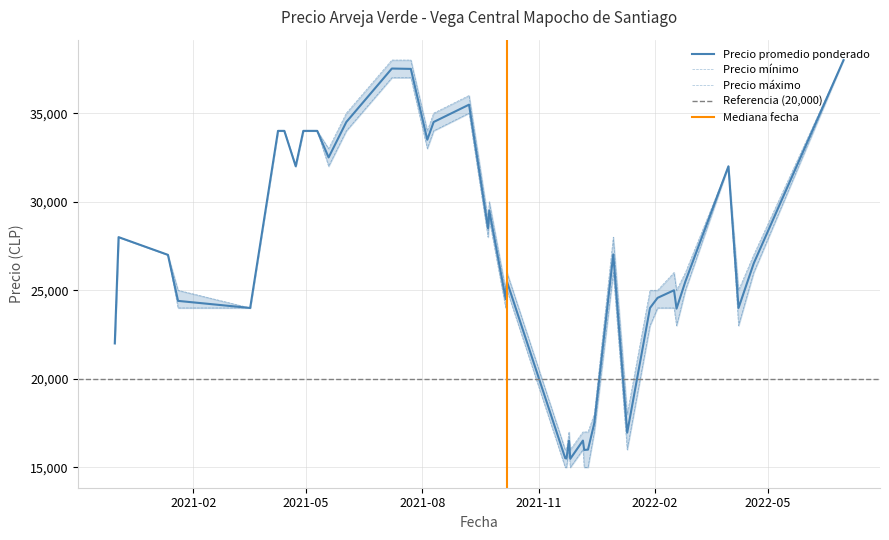

True or false: Precio maximo and Precio promedio ponderado intersect in this chart.

False